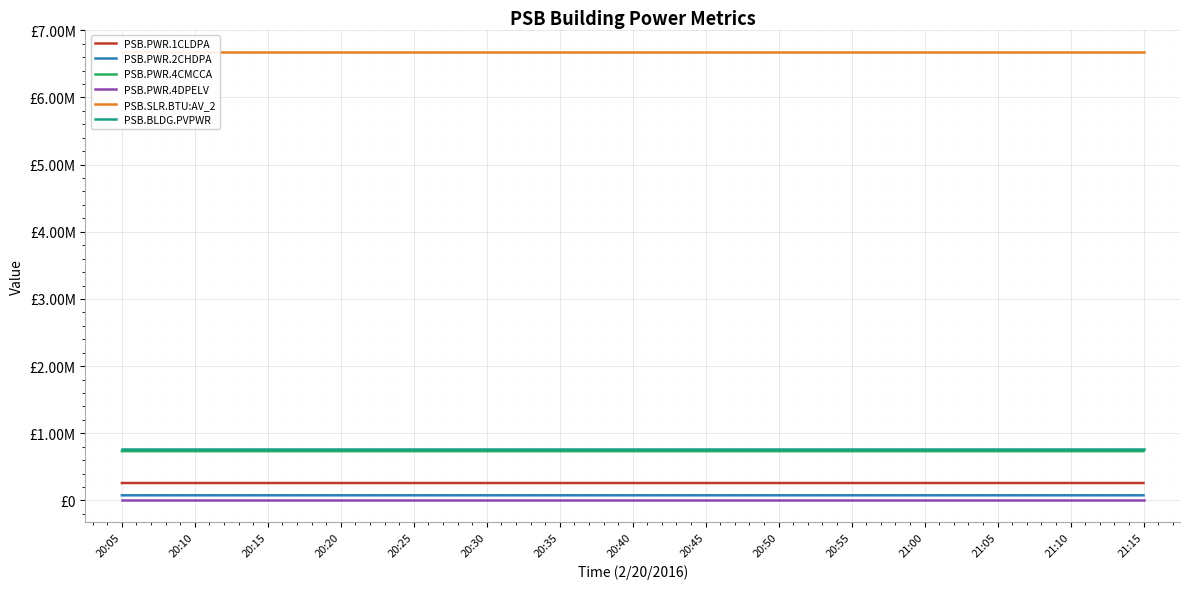

Does the chart display data point markers on the line(s)?

No